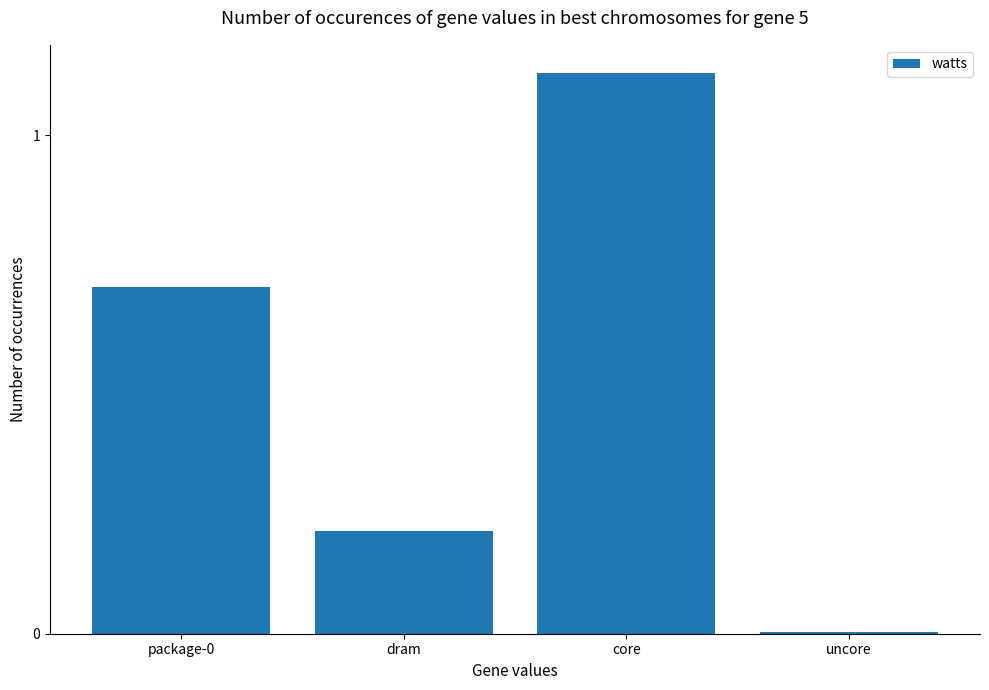

What is the sum of all values?

2.0